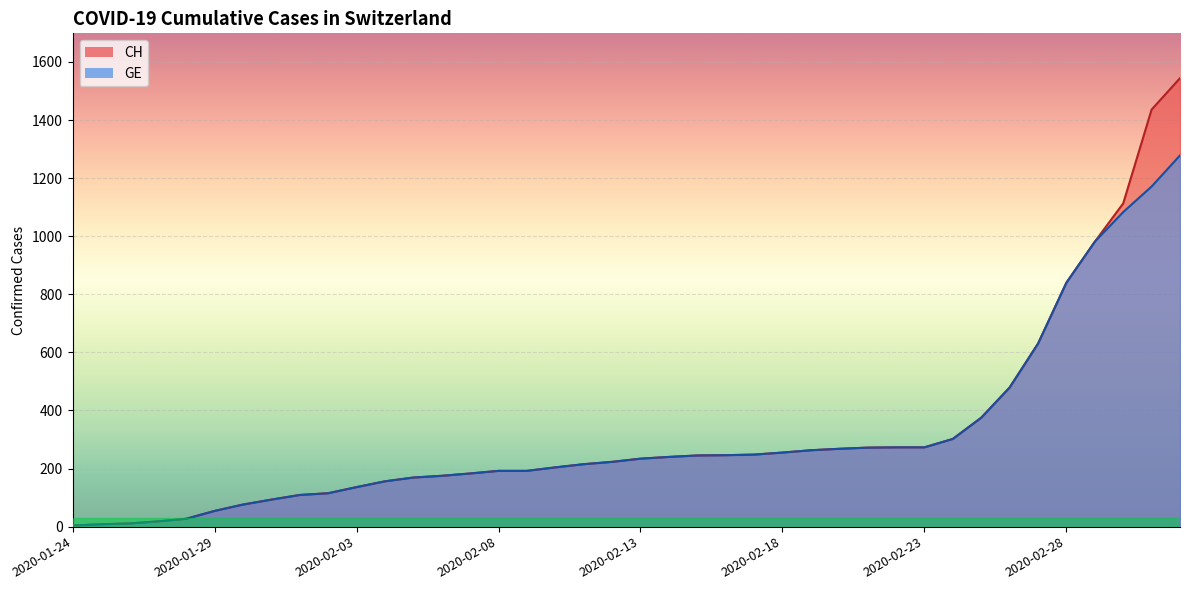

Reading right to left, list all the values displayed in this chart.

CH: 1544	1436	1113	981	840	630	479	375	302	273	273	272	268	263	255	248	246	245	240	234	223	215	204	192	192	183	175	169	156	136	115	109	93	76	54	27	18	11	8	4
GE: 1278	1171	1083	981	840	630	479	375	302	273	273	272	268	263	255	248	246	245	240	234	223	215	204	192	192	183	175	169	156	136	115	109	93	76	54	27	18	11	8	4